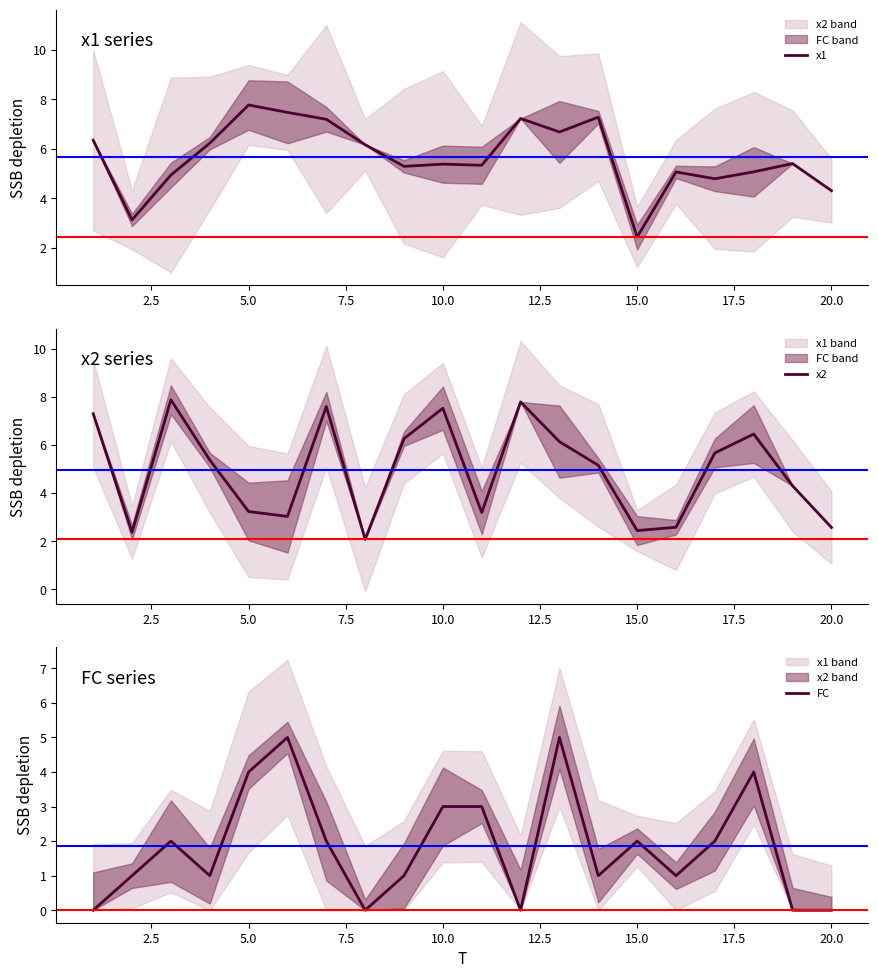

True or false: x1 and FC intersect in this chart.

False